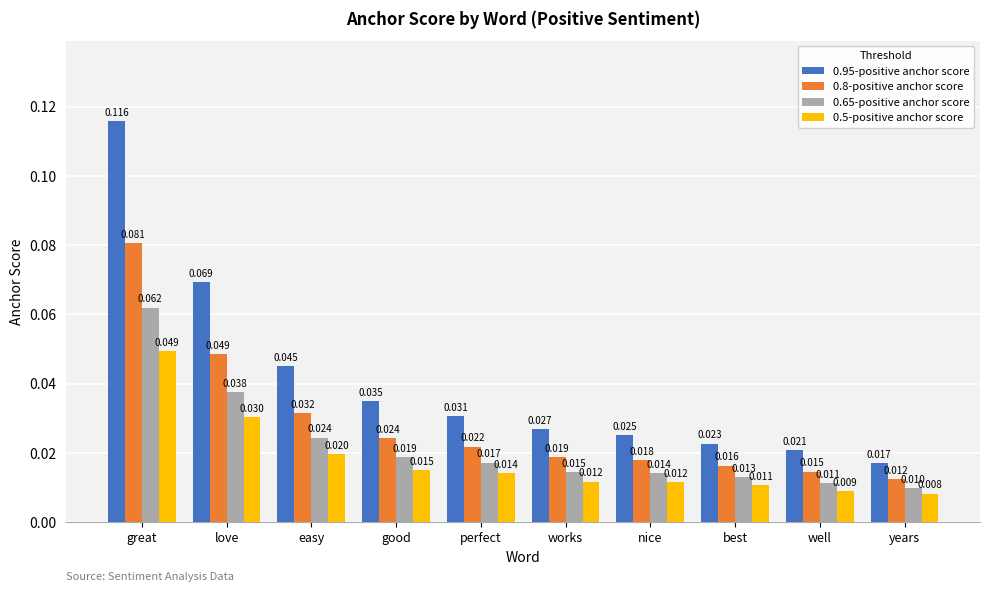

Does the chart contain any negative values?

No